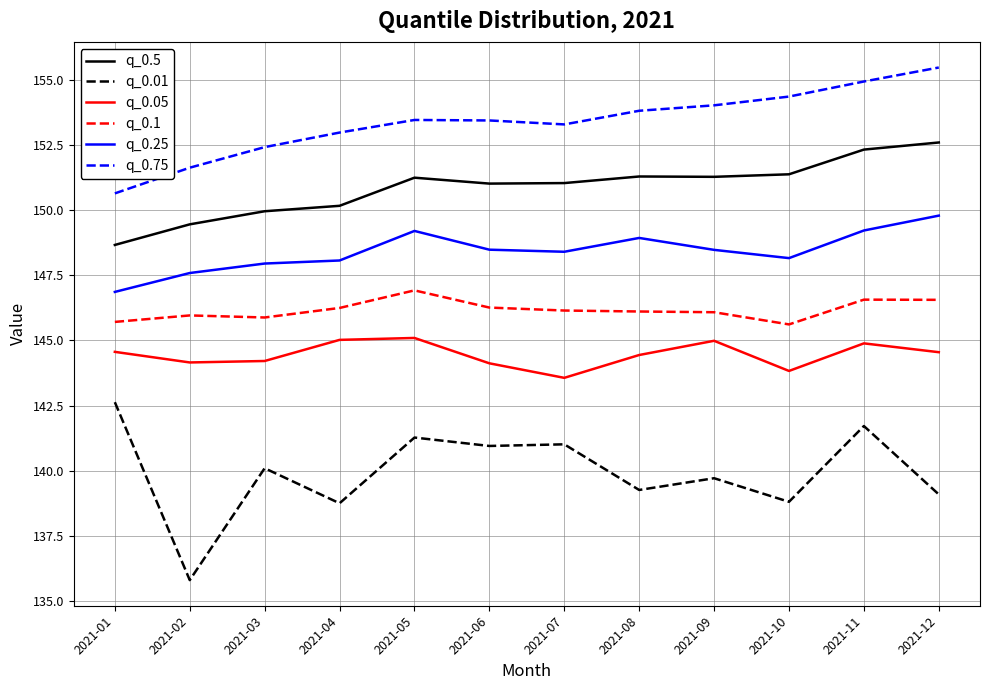

The q_0.05 series shows 144.2 at 2021-03. True or false?

True